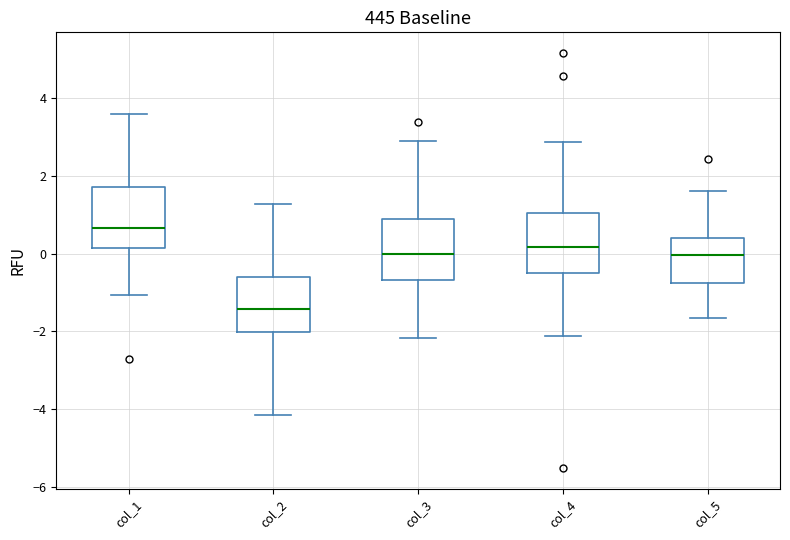

Reading left to right, read every box against the y-axis: the position of its median line, the range the box covers, and the ends of its whiskers. The values are not printed on the chart, so give them approximately, as read against the axis.

col_1: median 0.6, box 0.2 to 1.8, whiskers -1.0 to 3.6
col_2: median -1.4, box -2.0 to -0.6, whiskers -4.2 to 1.2
col_3: median 0.0, box -0.6 to 0.8, whiskers -2.2 to 3.0
col_4: median 0.2, box -0.6 to 1.0, whiskers -2.2 to 2.8
col_5: median 0.0, box -0.8 to 0.4, whiskers -1.6 to 1.6